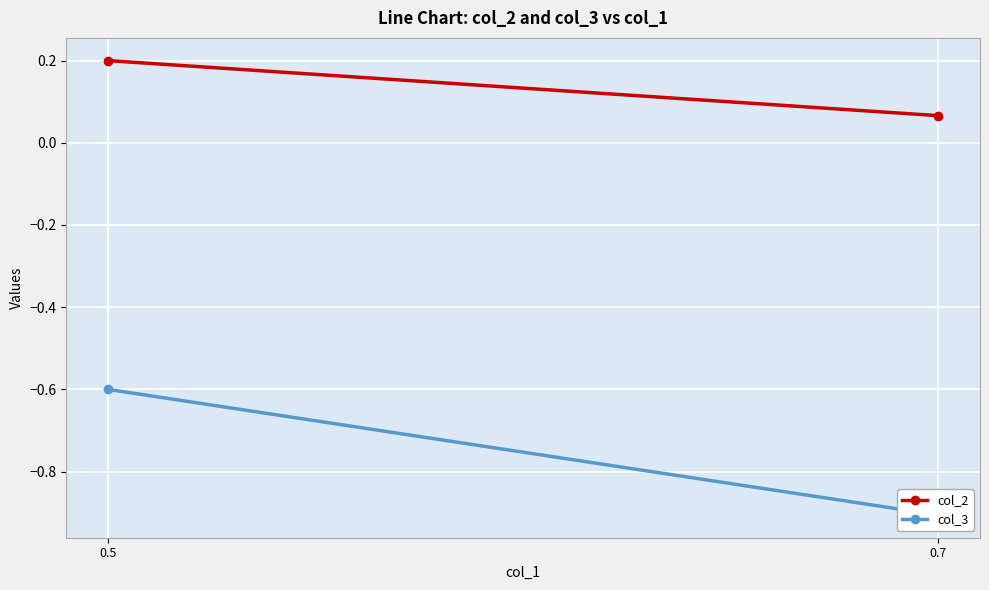

At how many categories does at least one series exceed 0?

2